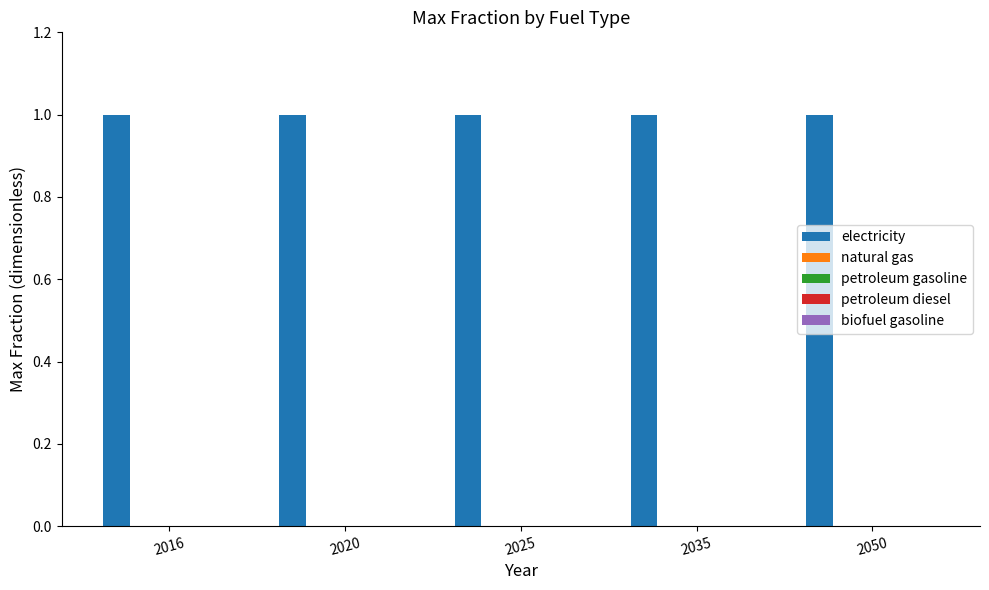

Are the bars grouped side by side (vs. stacked)?

Yes